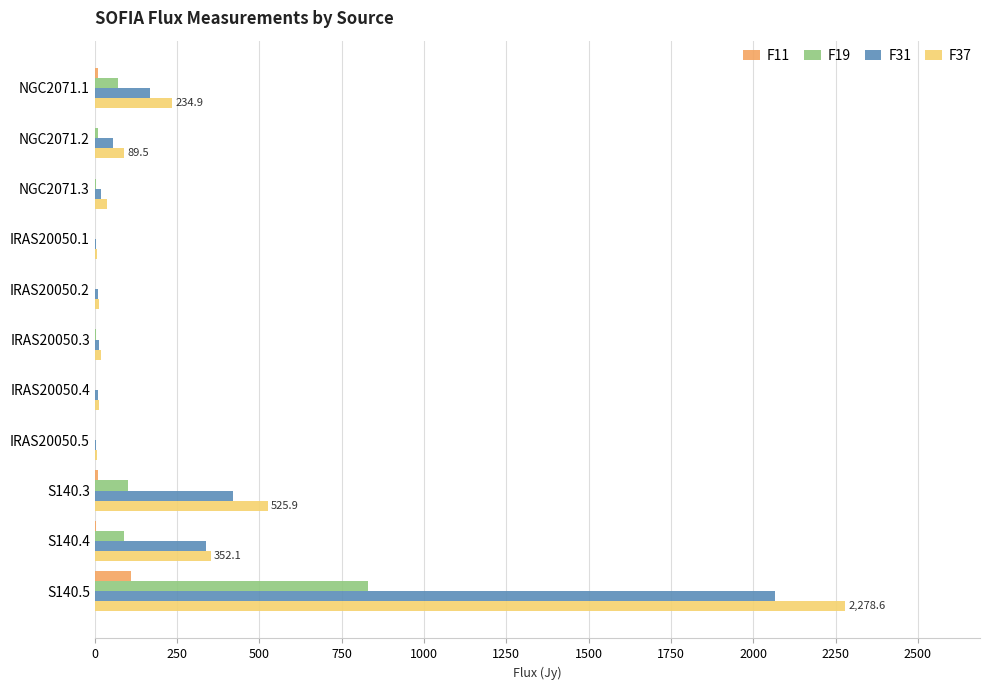

Is it true that F37 equals 234.9 at NGC2071.1?

True